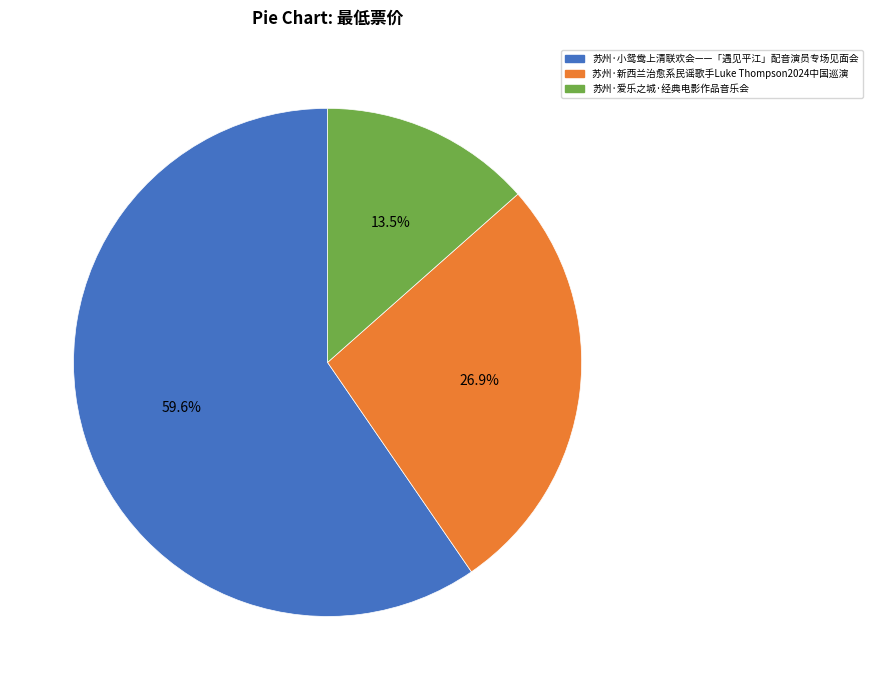

Do 苏州·新西兰治愈系民谣歌手Luke Thompson2024中国巡演 and 苏州·爱乐之城·经典电影作品音乐会 together represent more than half of the pie?

No